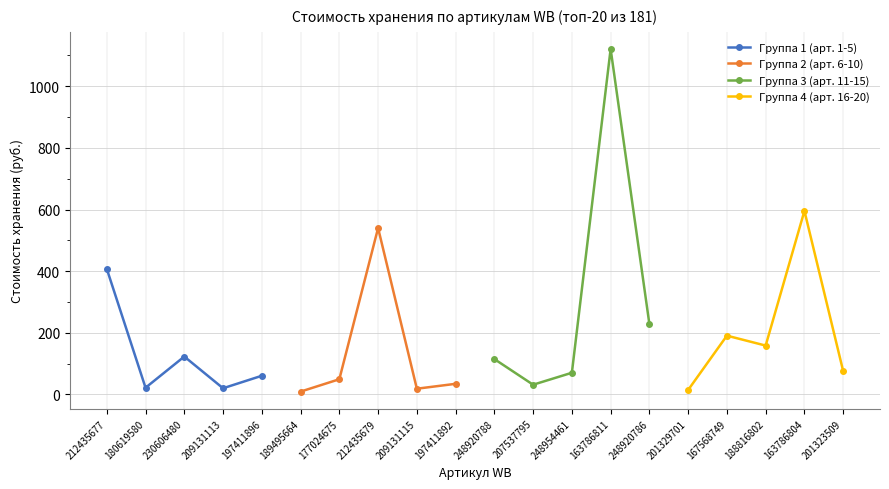

At which label does Группа 4 (арт. 16-20) reach its minimum?

201329701